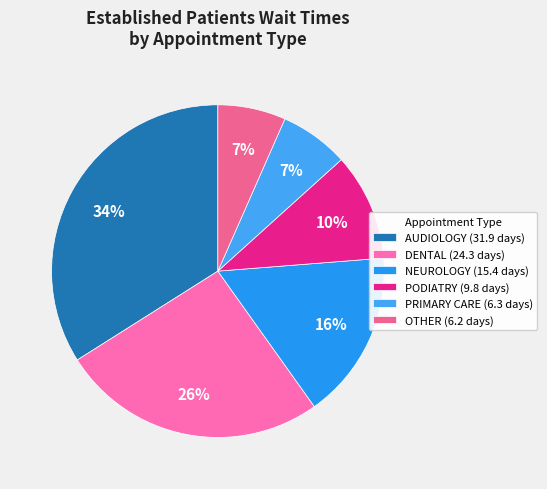

Count the number of slices in the pie.

6